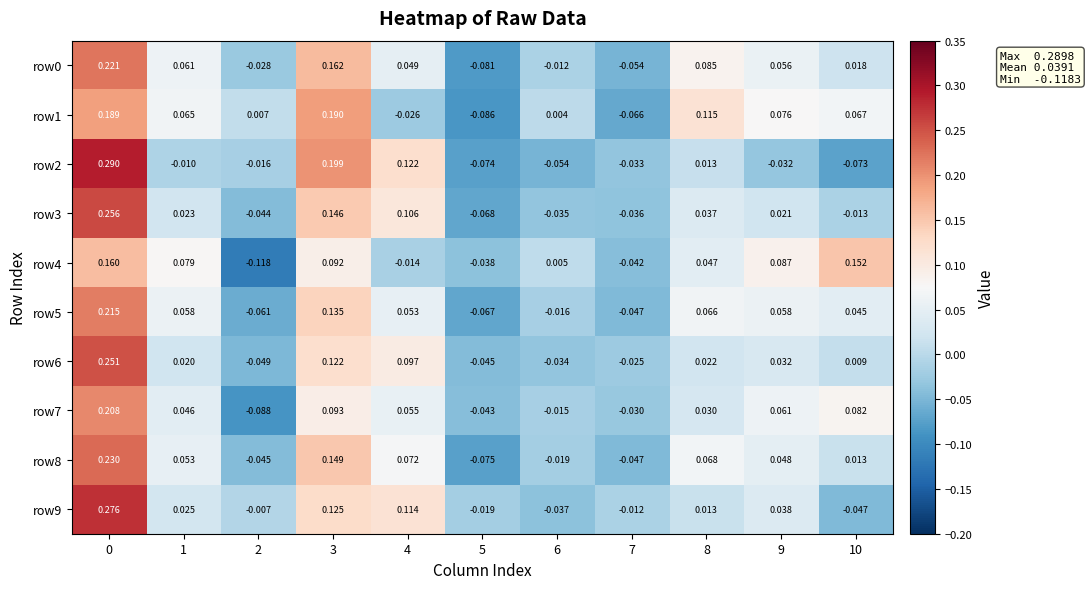

Is the value of row4 at 5 greater than the value of row2 at 1?

No